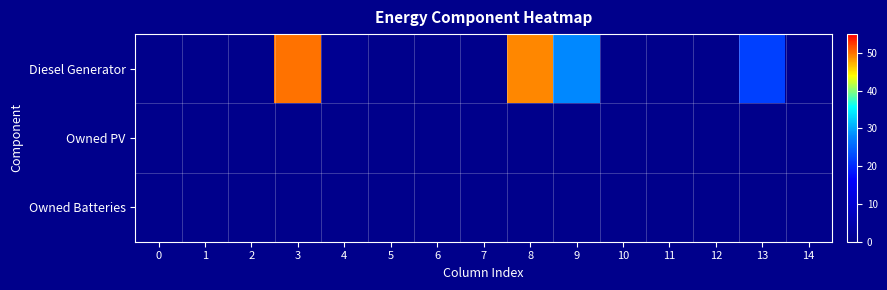

Which has a higher value, 12 or 9?

9